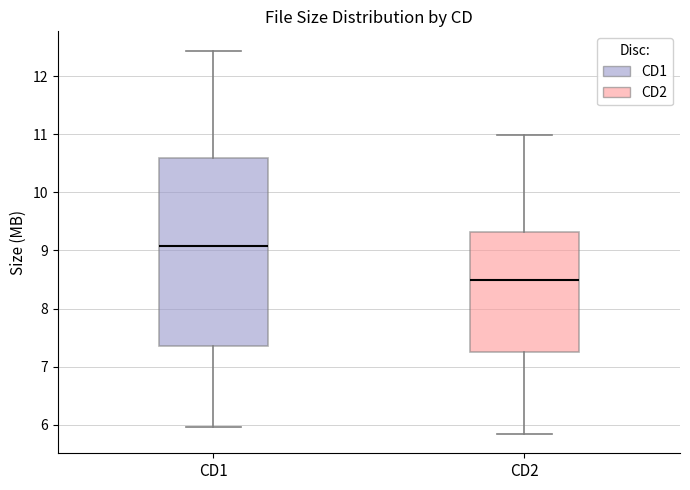

Which box is the tallest, from its lower edge to its upper edge?

CD1